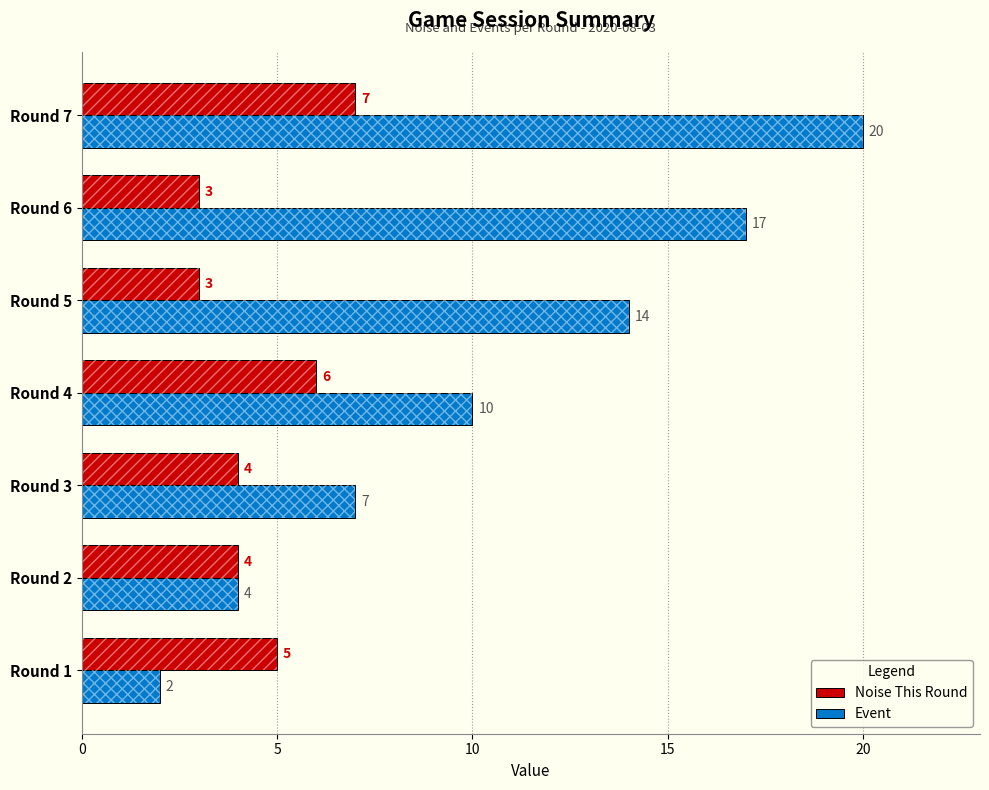

What are all the series names shown in the legend?

Noise This Round, Event